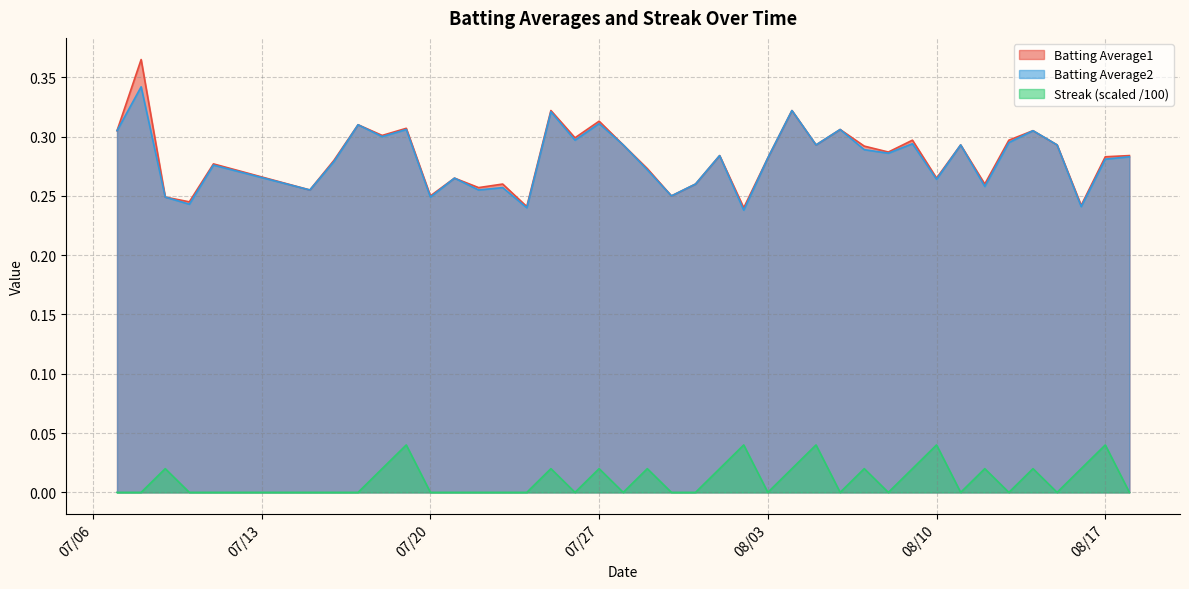

True or false: Streak (scaled /100) has a value of 0.0 at 07/20.

True